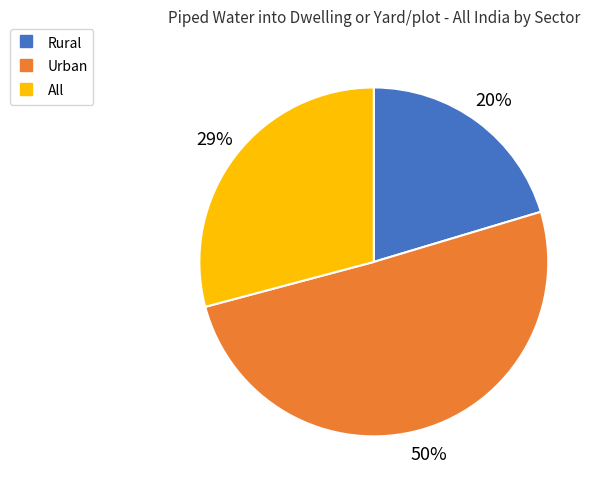

To the nearest percent, what is the difference between the largest and smallest slice percentages?

30%